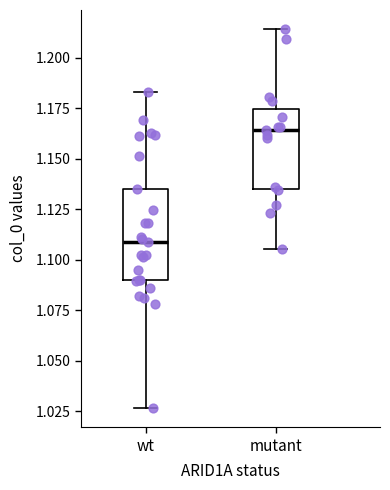

Comparing the boxes themselves (not the whiskers), which one is the tallest?

wt